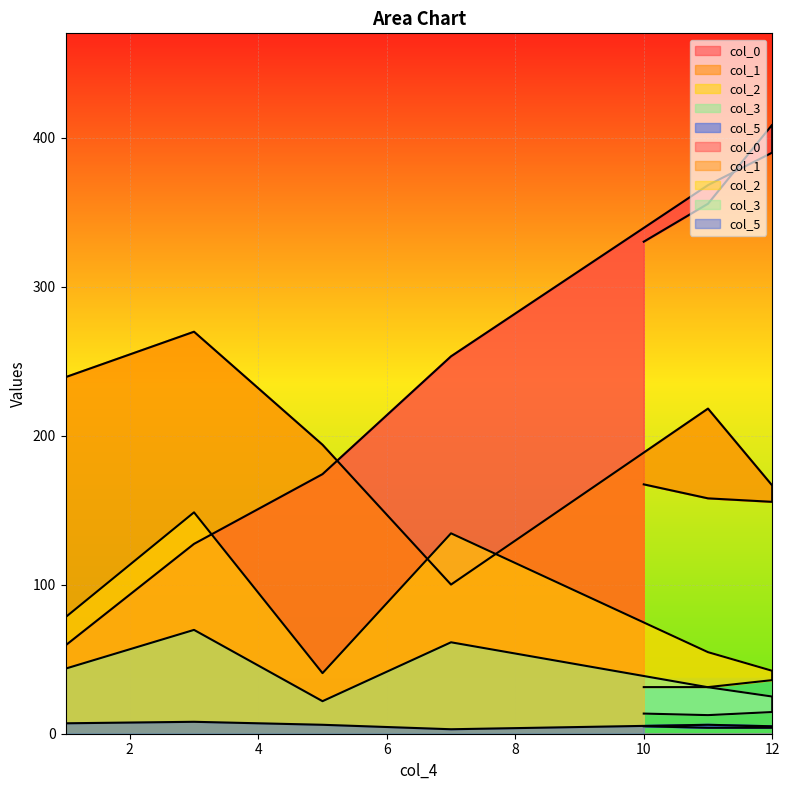

Which series has the largest total across all categories?

col_0